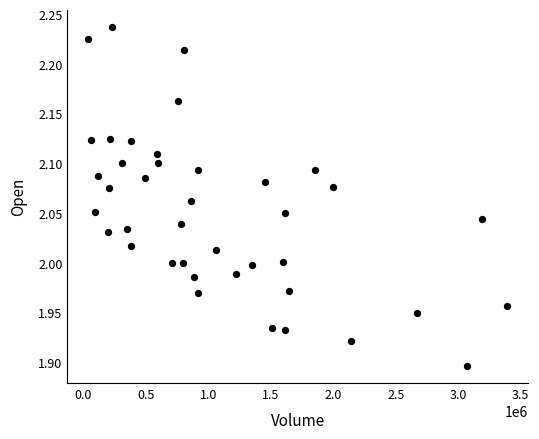

What is the range of Y values (max minus min)?

0.3